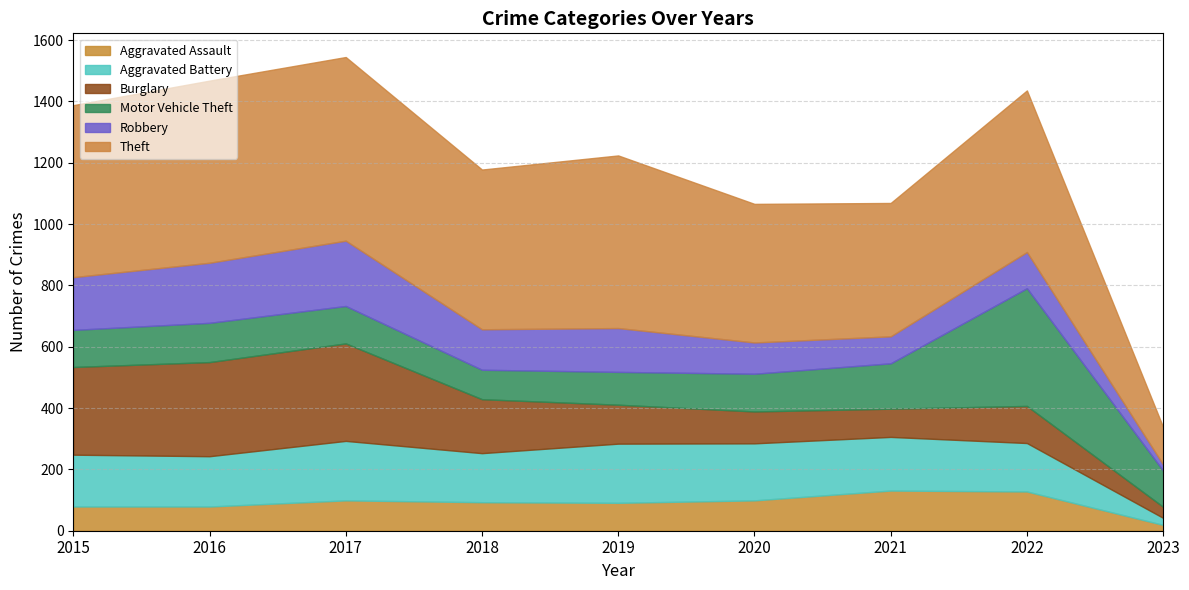

How many lines are shown in the chart?

6